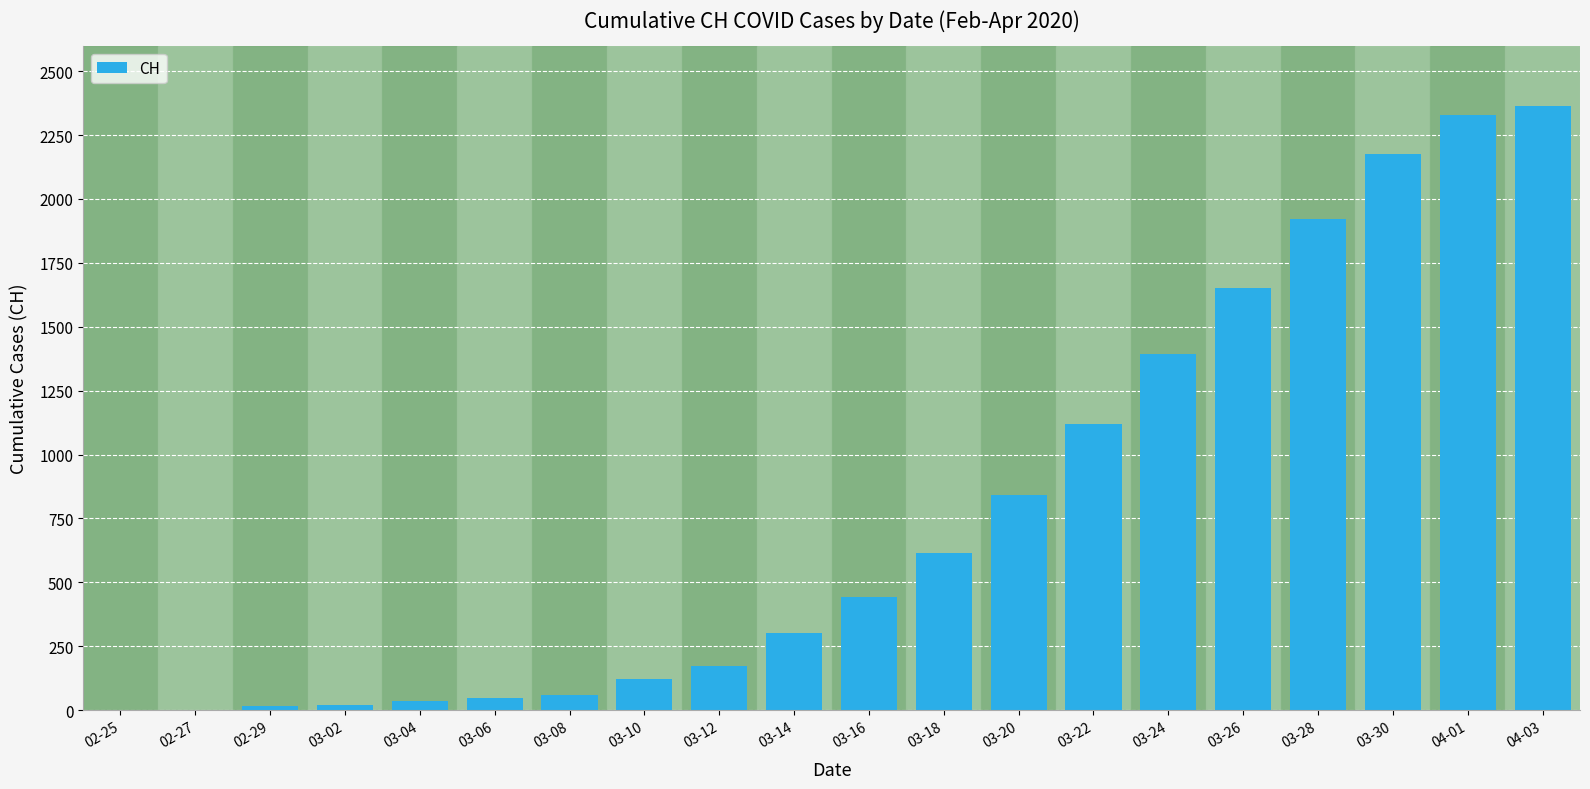

The value at 02-25 is -1024. True or false?

False